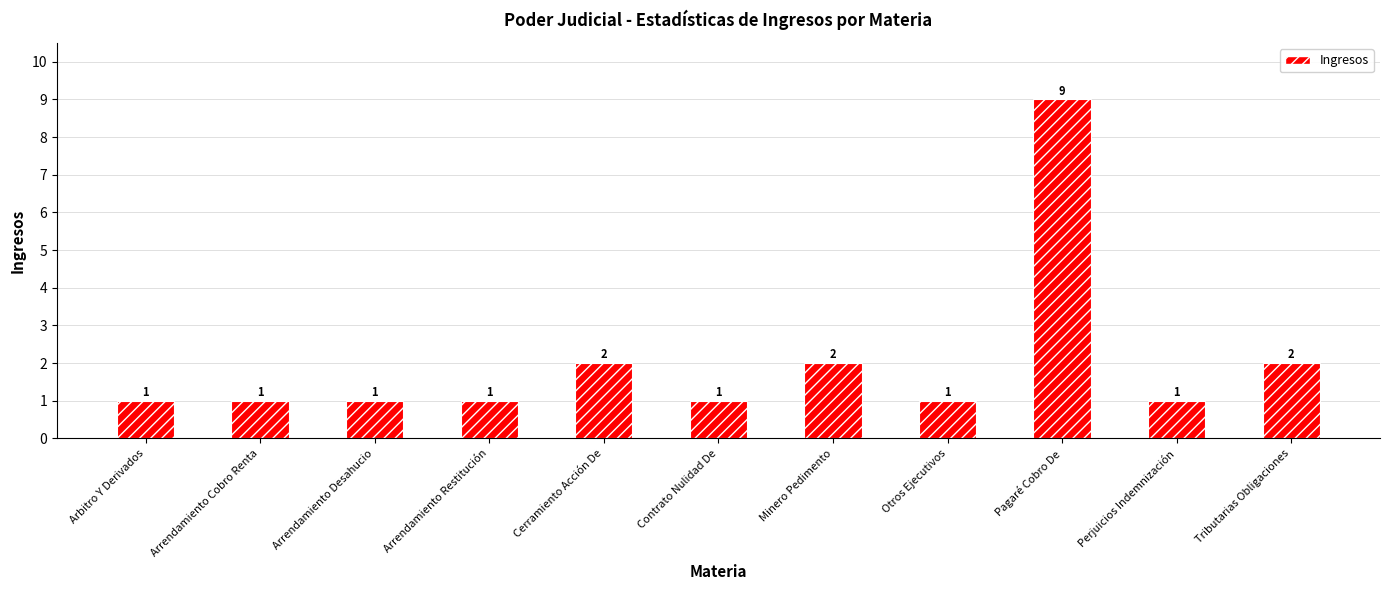

What is the sum of all values?

22